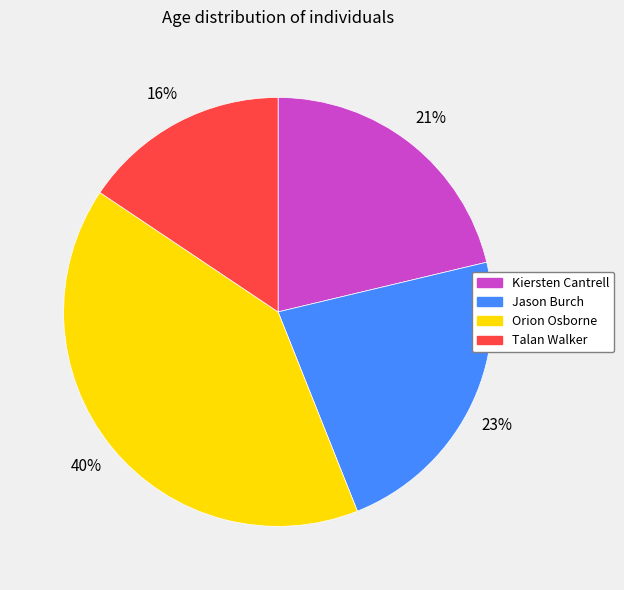

Rank the categories by value from highest to lowest.

Orion Osborne, Jason Burch, Kiersten Cantrell, Talan Walker